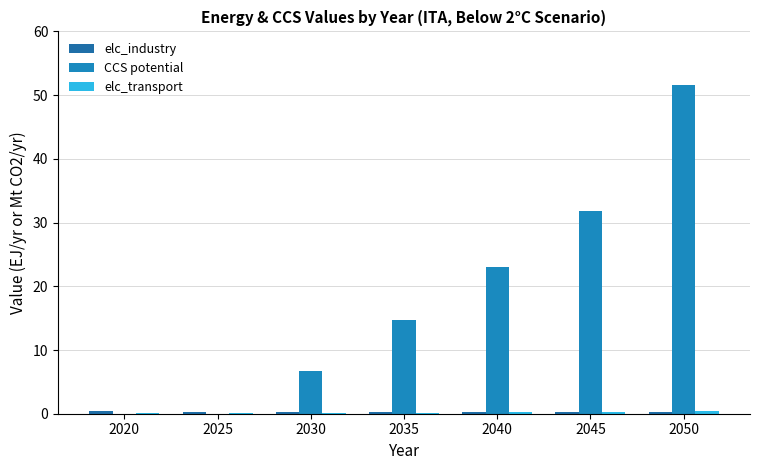

How many groups of bars are there?

7